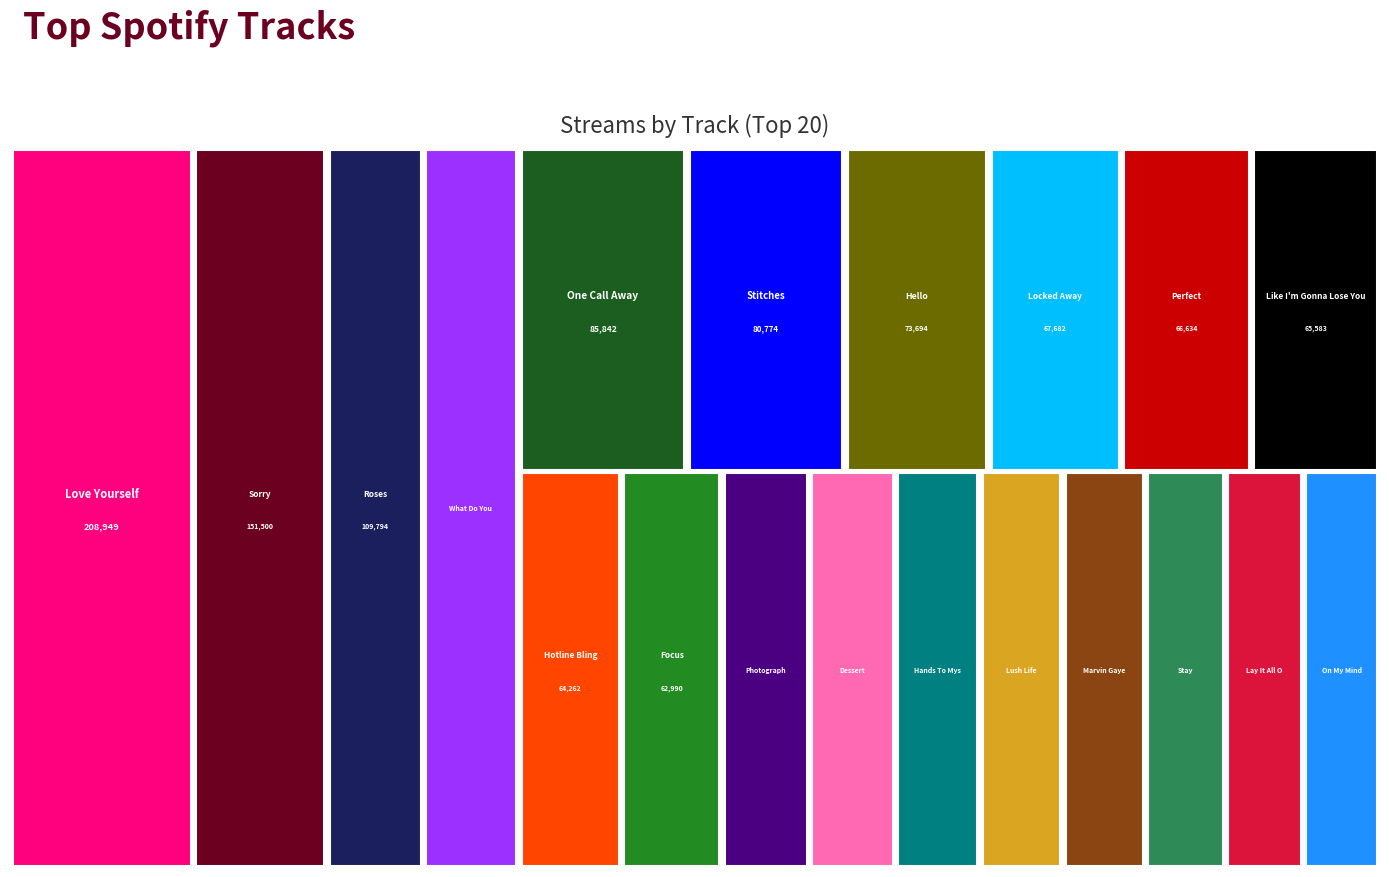

Reading right to left, transcribe all the data shown in this chart.

On My Mind=47948	Lay It All On Me=48787	Stay=50265	Marvin Gaye=51519	Lush Life=52105	Hands To Myself=52851	Dessert=53944	Photograph=54597	Focus=62990	Hotline Bling=64262	Like I'm Gonna Lose You=65583	Perfect=66634	Locked Away=67682	Hello=73694	Stitches=80774	One Call Away=85842	What Do You Mean?=108957	Roses=109794	Sorry=151500	Love Yourself=208949